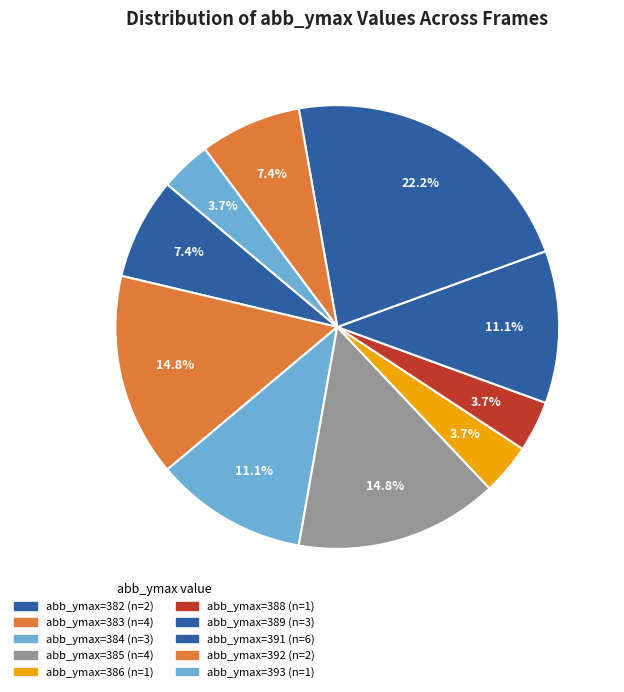

How many slices are in this pie chart?

10